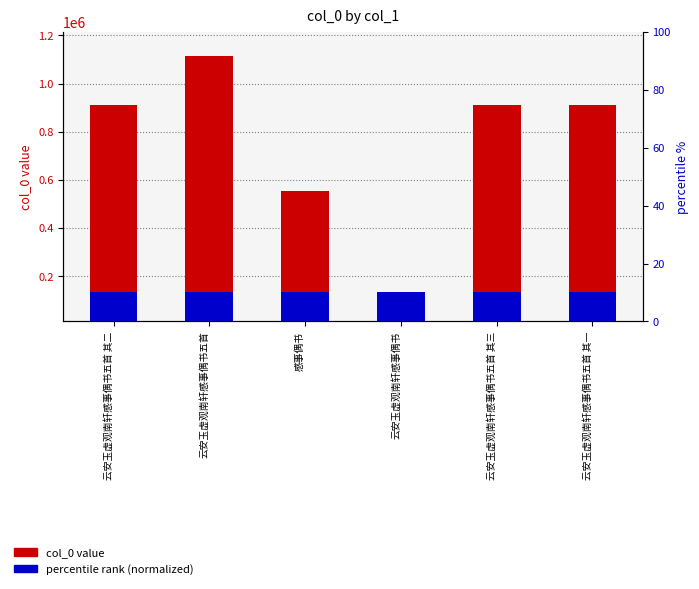

Reading left to right, what are all the values shown in this chart?

col_0 (value): 911724.0	1115084.0	555253.0	112347.0	911722.0	911723.0
percentile rank (normalized): 132401.7	132401.7	132401.7	132401.7	132401.7	132401.7